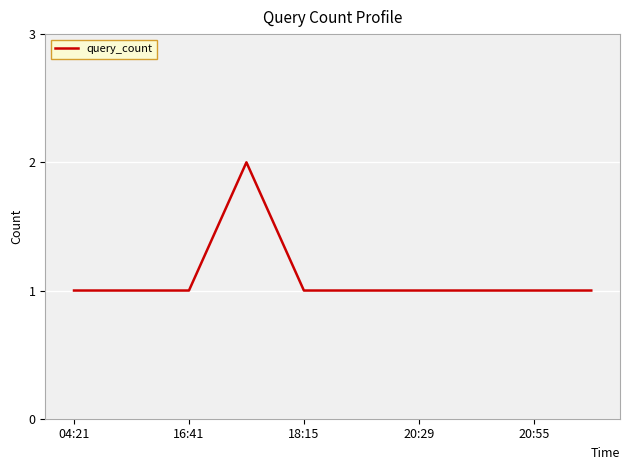

Does the chart display data point markers on the line(s)?

No